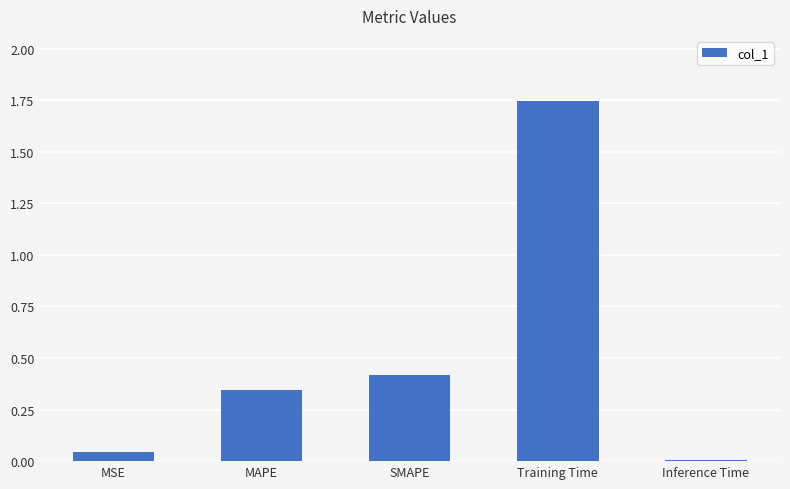

True or false: the data shows 0.0 at Inference Time.

True